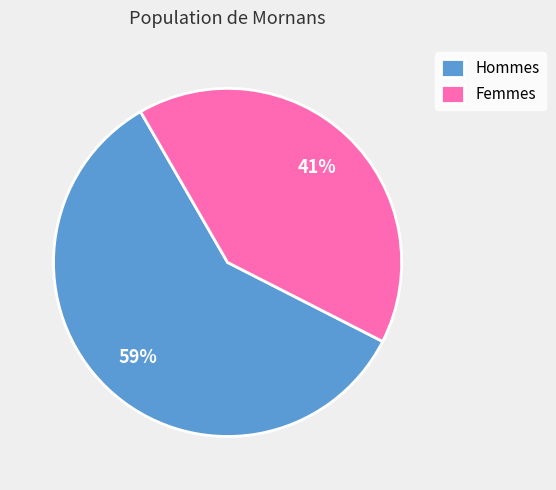

To the nearest percent, what is the average slice percentage?

50%